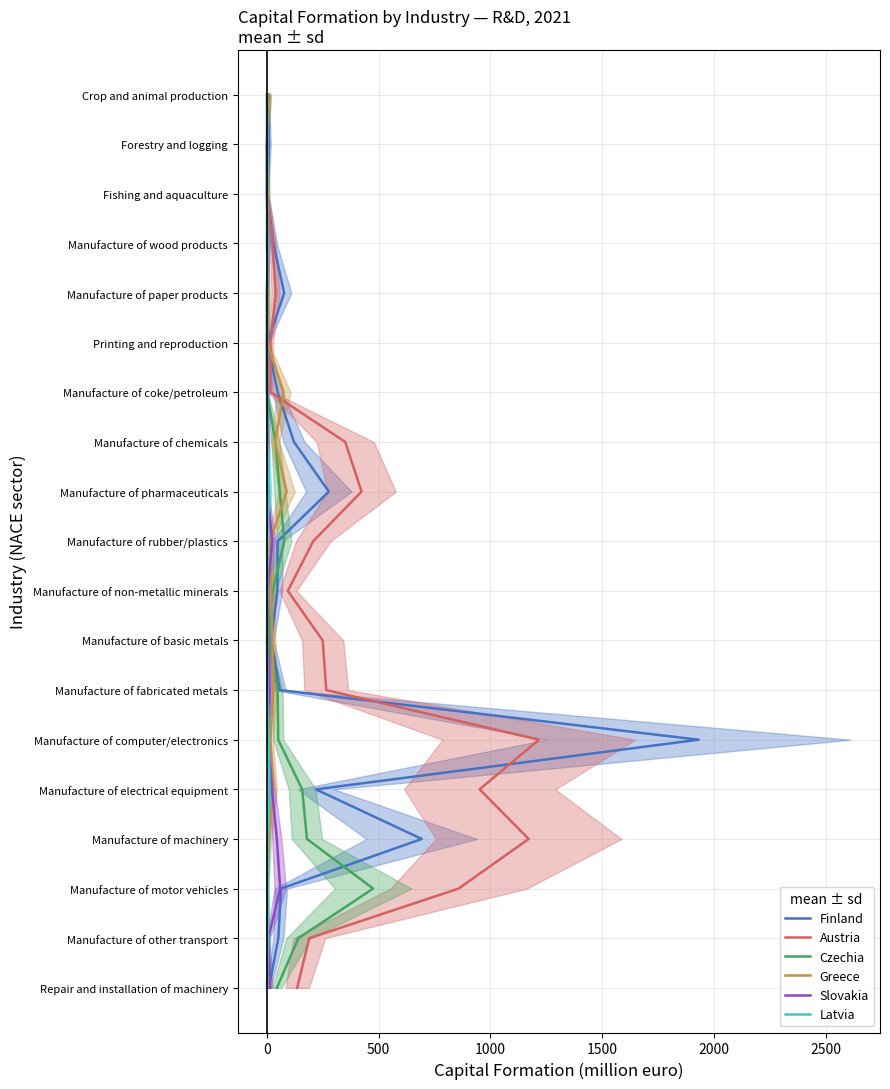

The Greece series shows 11 at 17. True or false?

False